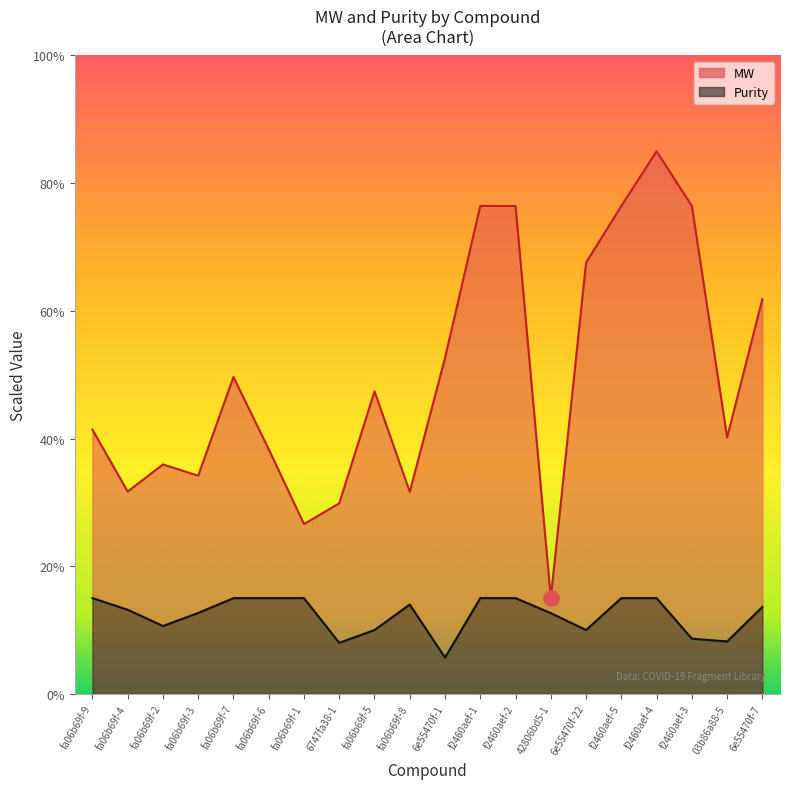

At which category is the sum across all series the highest?

f2460aef-4